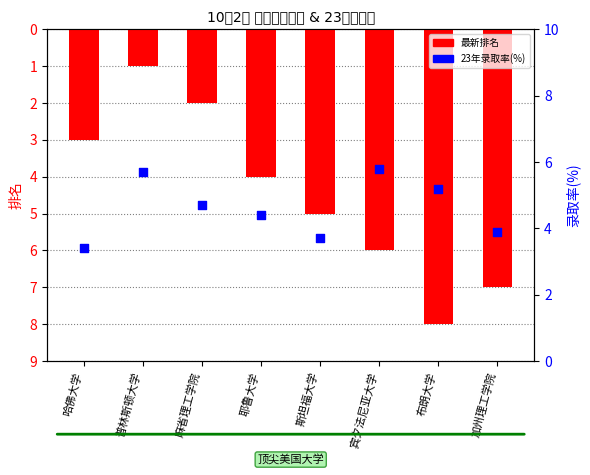

Which series contains the lowest Y value?

最新排名